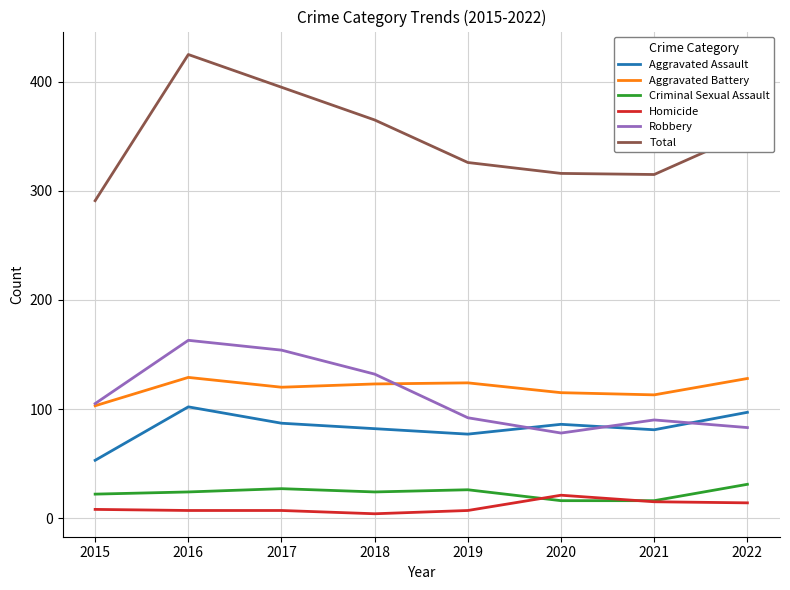

What is the greatest value displayed?

425